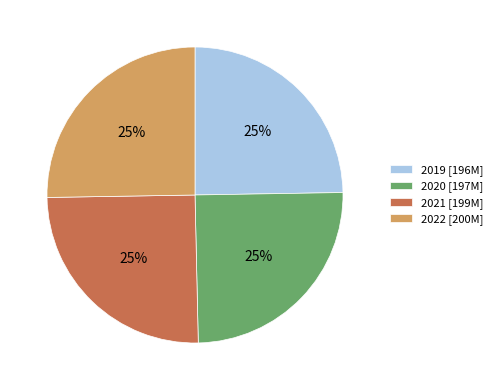

Approximately how many times larger is the value at 2020 [197M] compared to 2022 [200M]?

1.0